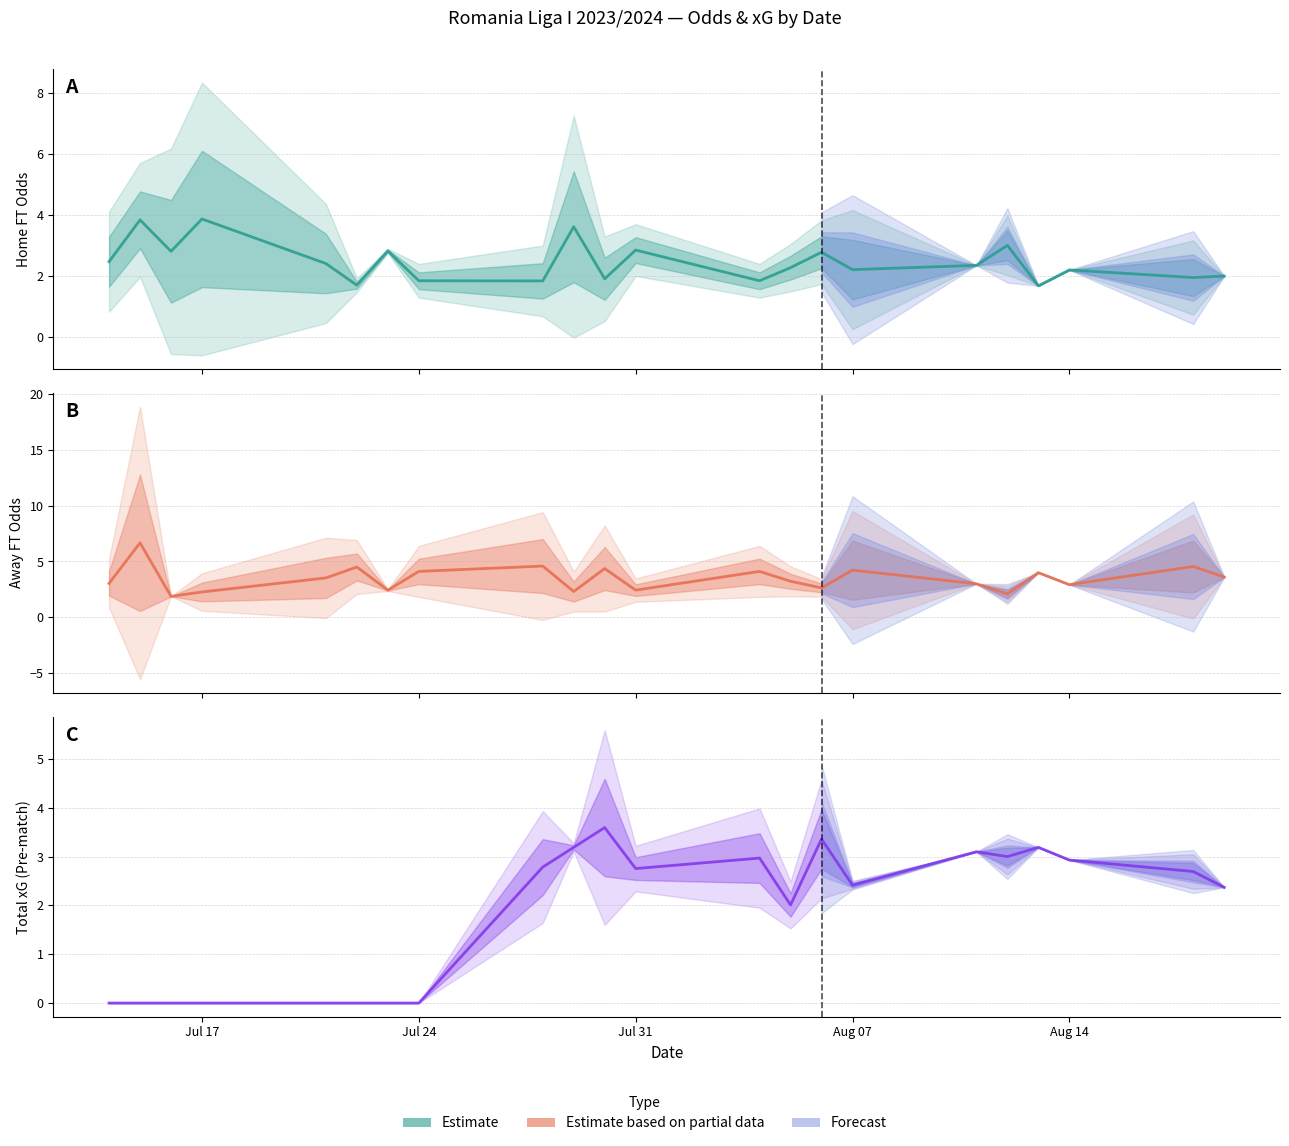

Reading left to right, what are all the values shown in this chart?

Home FT Odds: 2.5	3.8	2.8	3.9	2.4	1.7	2.8	1.8	1.8	3.6	1.9	2.8	1.8	2.3	2.8	2.2	2.4	3.0	1.7	2.2	1.9	2.0
Away FT Odds: 3.0	6.7	1.9	2.3	3.5	4.5	2.4	4.1	4.6	2.3	4.4	2.4	4.1	3.2	2.6	4.2	3.0	2.1	4.0	2.9	4.5	3.6
Total xG (Pre-match): 0.0	0.0	0.0	0.0	0.0	0.0	0.0	0.0	2.8	3.2	3.6	2.8	3.0	2.0	3.4	2.4	3.1	3.0	3.2	2.9	2.7	2.4